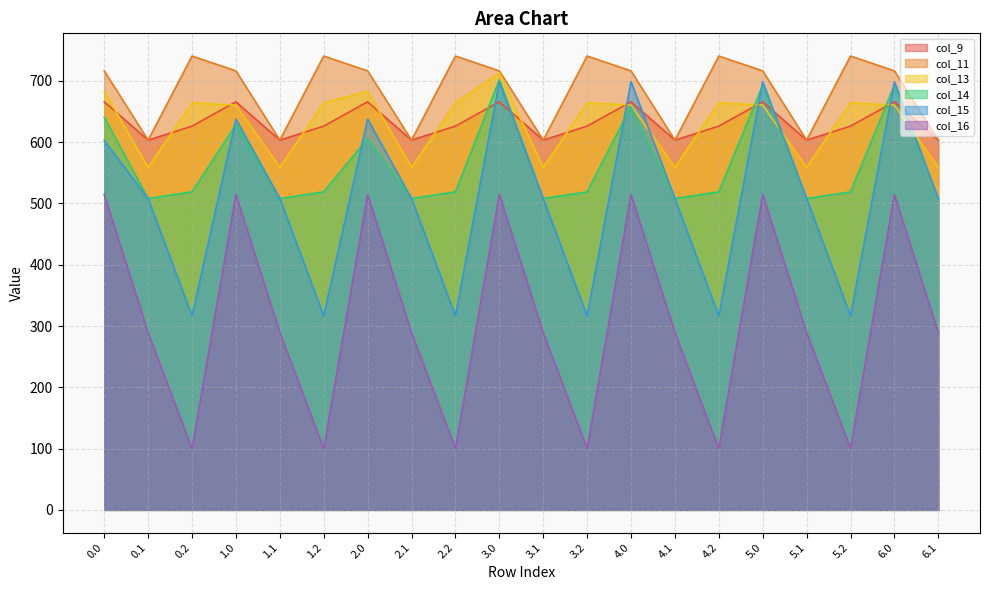

At which category is the sum across all series the highest?

3.0